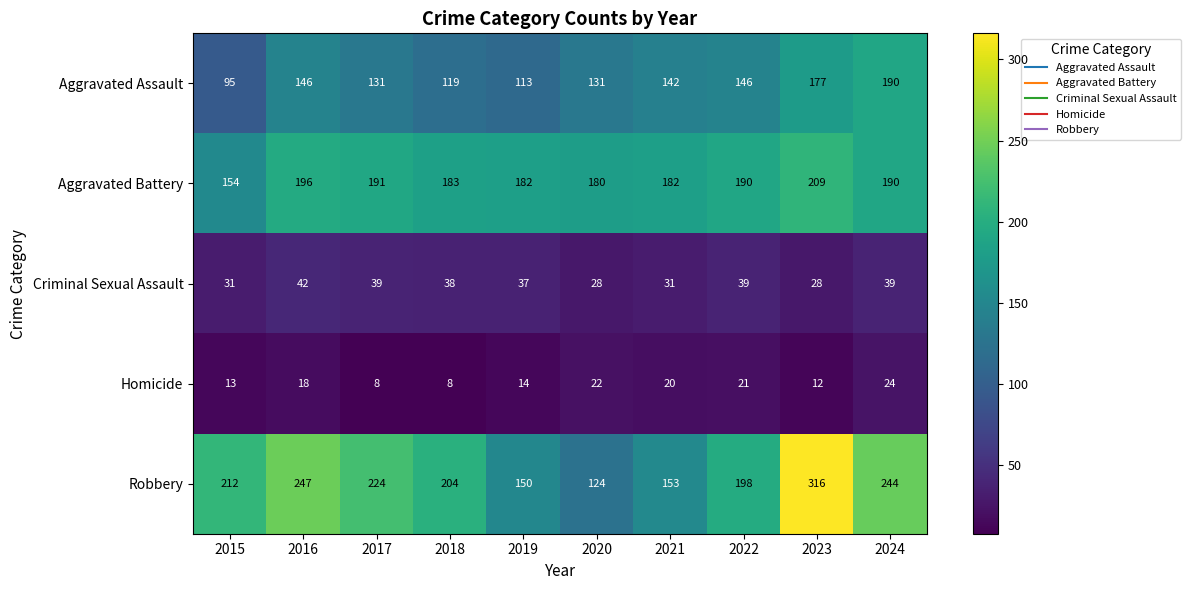

Rank the series by their maximum value, from lowest to highest.

Homicide, Criminal Sexual Assault, Aggravated Assault, Aggravated Battery, Robbery